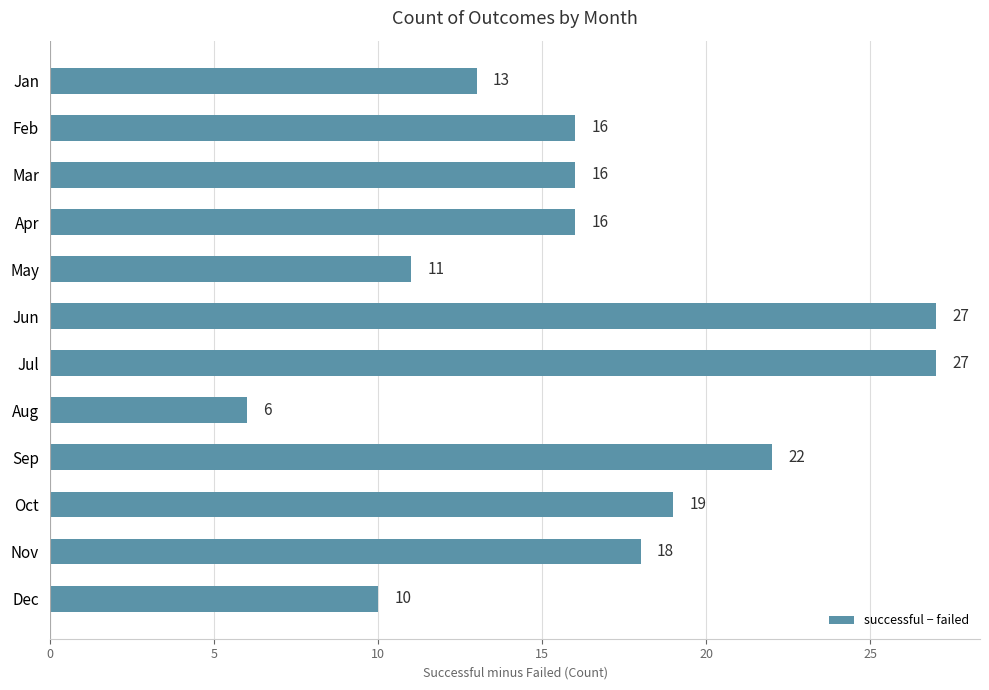

The value at Nov is 9. True or false?

False